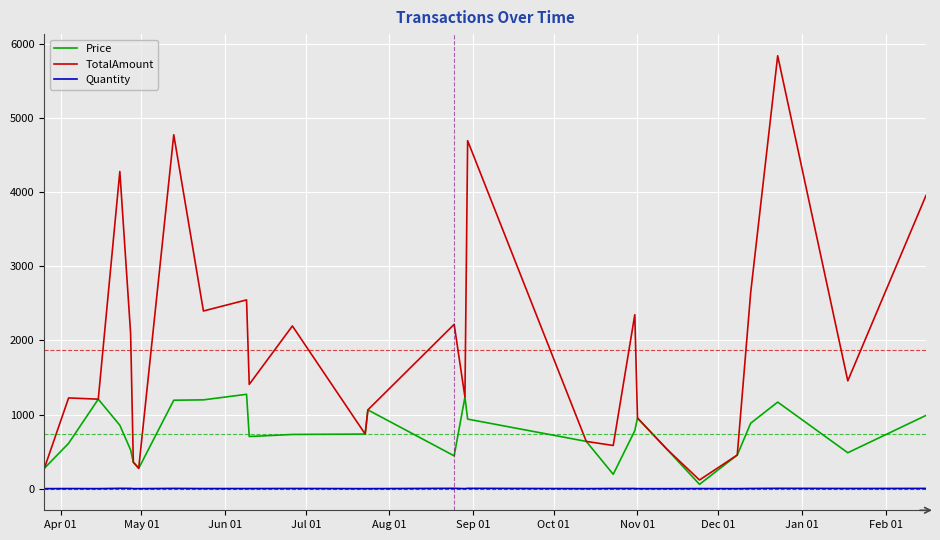

List the series in order of their overall mean, lowest first.

Quantity, Price, TotalAmount